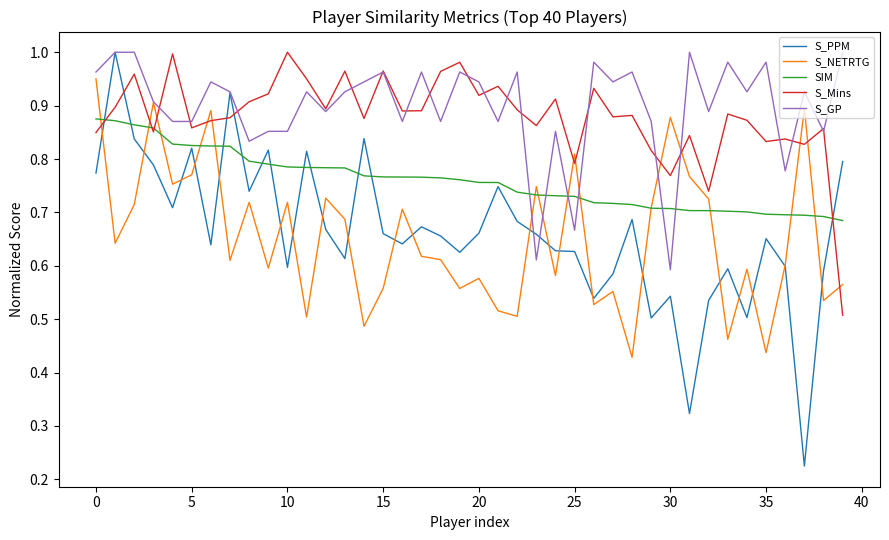

Which series has the largest range (max minus min)?

S_PPM